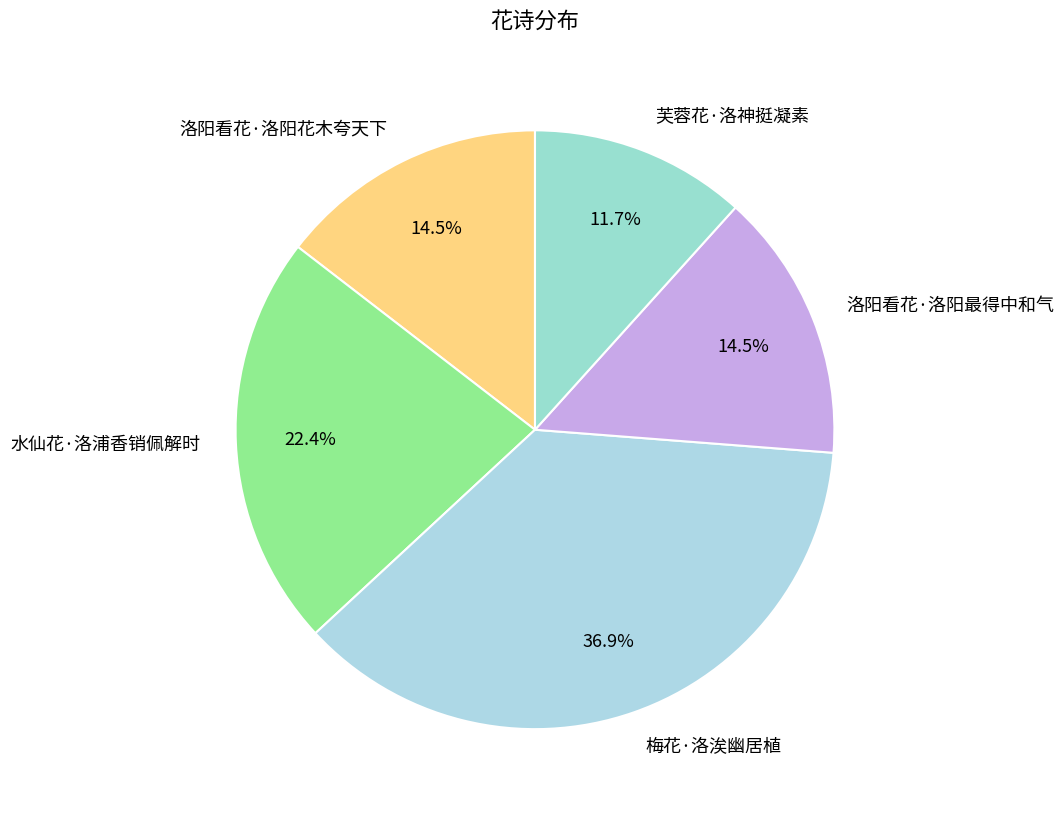

Does 水仙花·洛浦香销佩解时 account for over 50% of the chart?

No